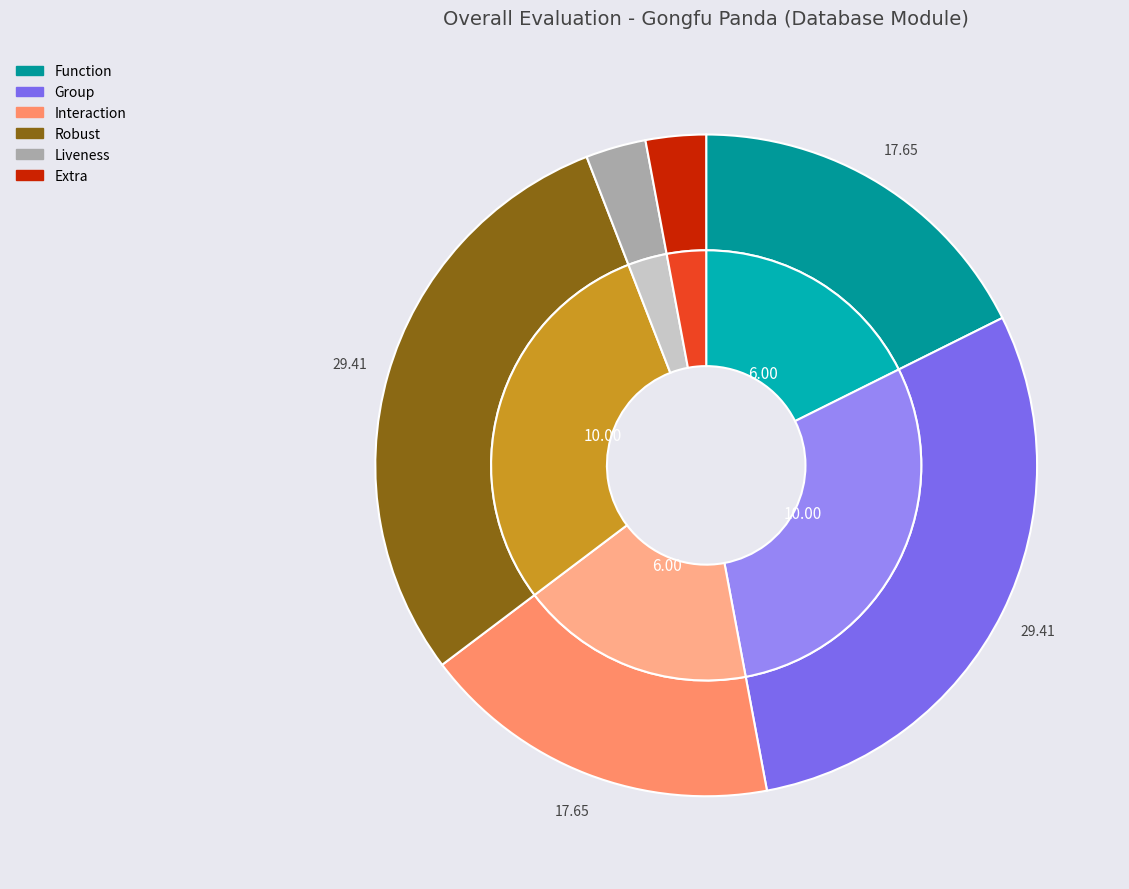

Which has a higher value, Robust or Liveness?

Robust